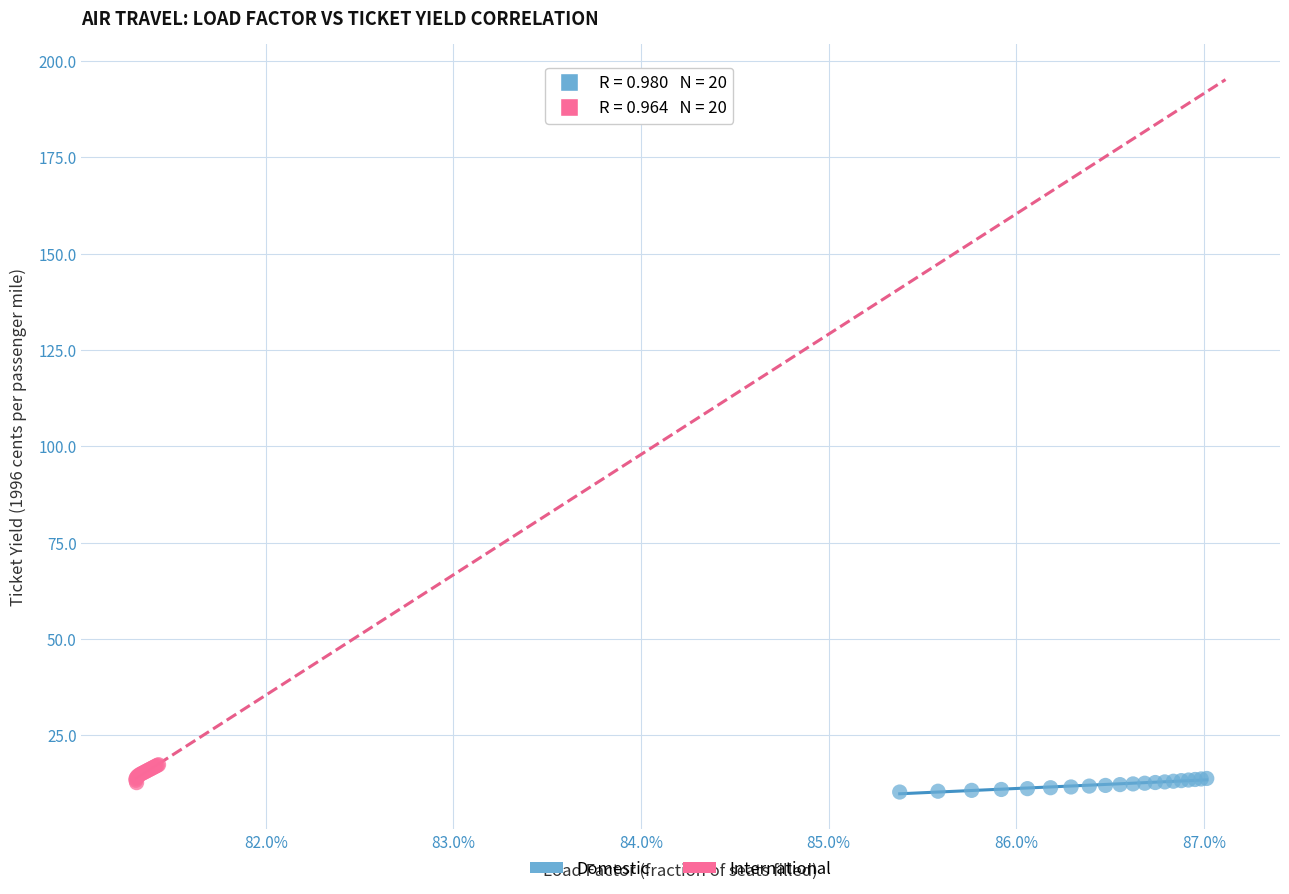

What are all the series names shown in the legend?

Domestic, International